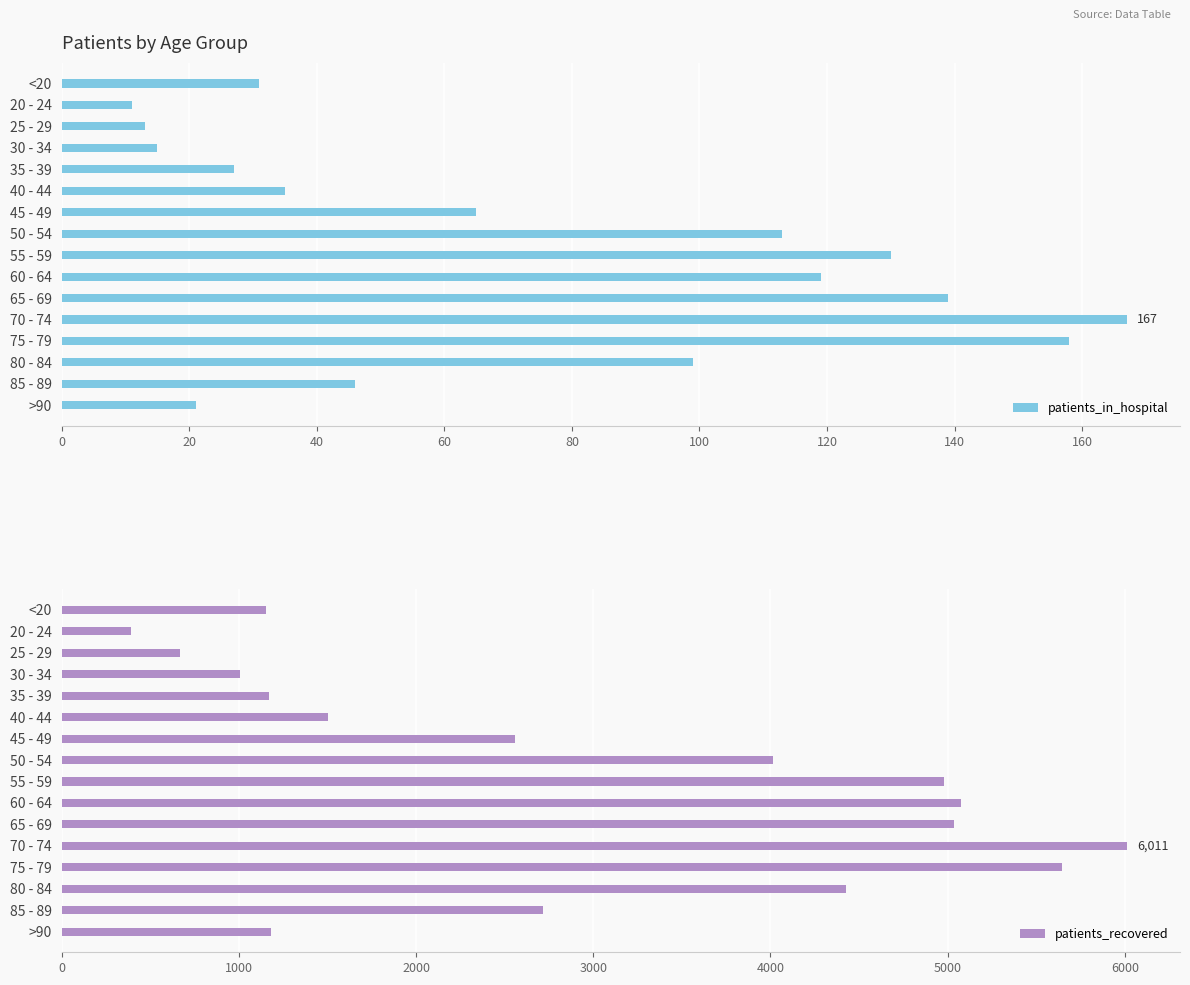

Where is patients_in_hospital nearest to the value 89?

80 - 84